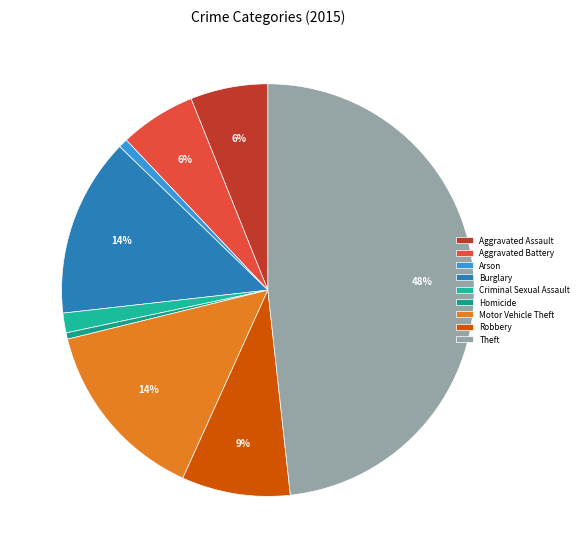

Count the number of slices in the pie.

9